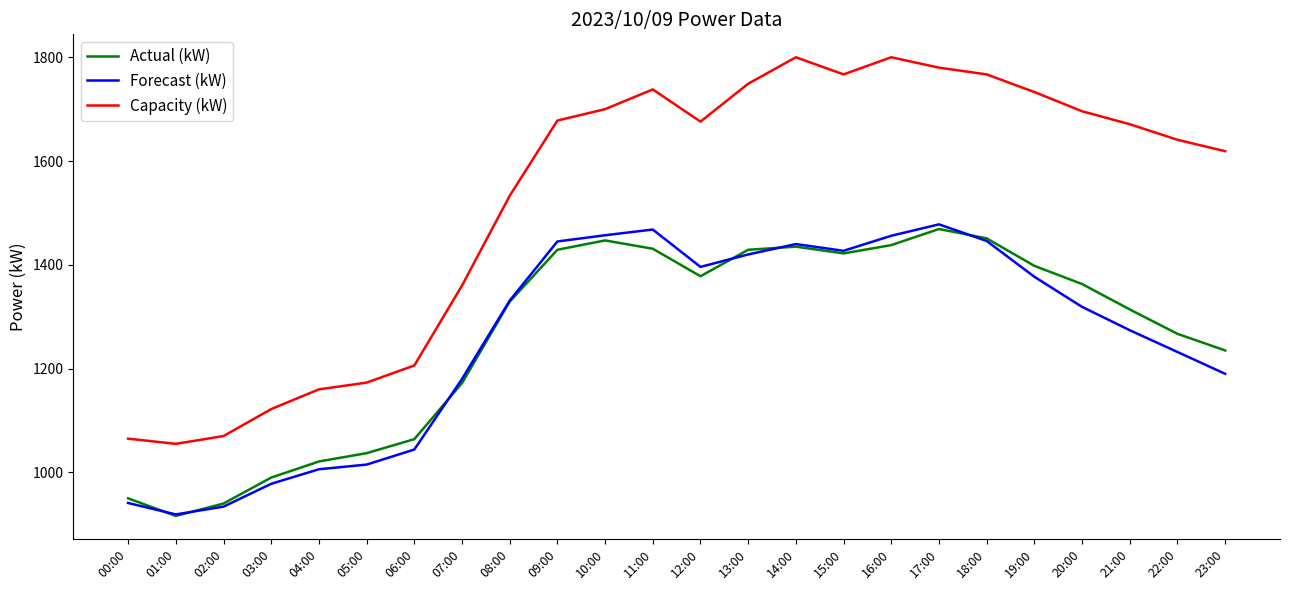

True or false: Capacity (kW) and Actual (kW) cross at least once.

False